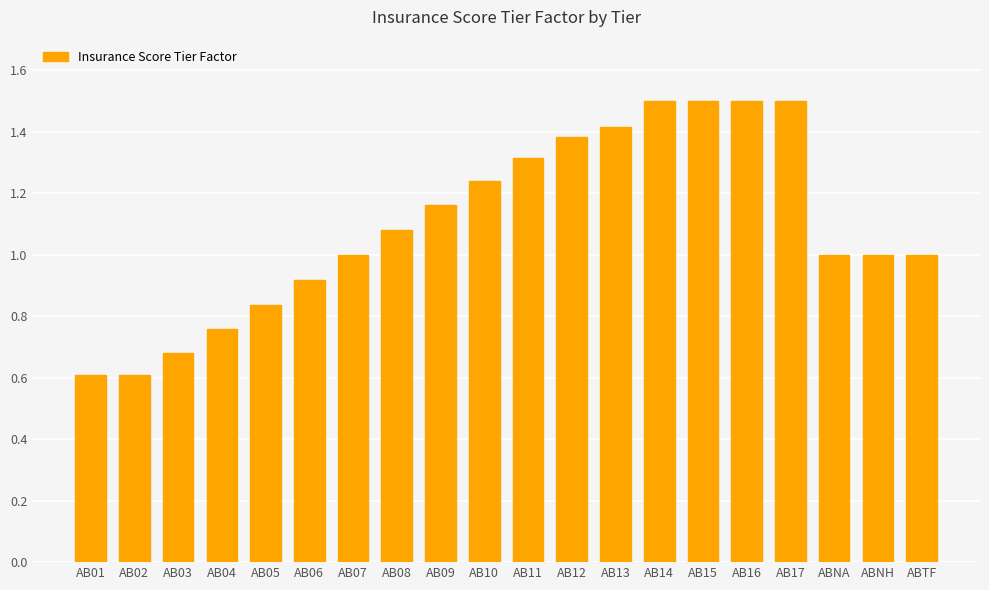

Which has a higher value, AB10 or ABNH?

AB10